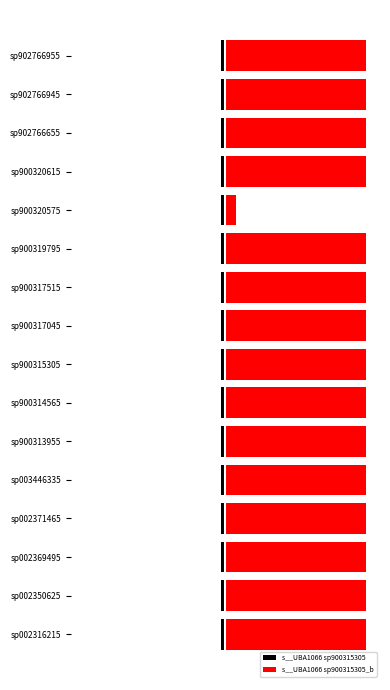

At how many categories does at least one series exceed 10?

15